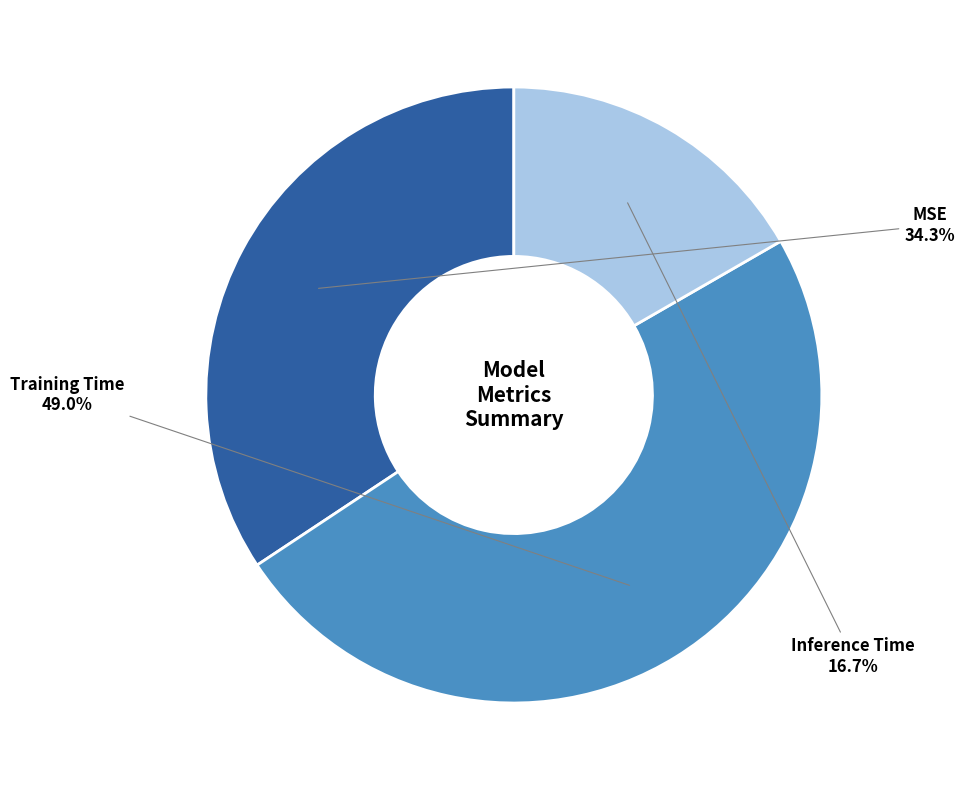

To the nearest percent, what portion does MSE represent?

34%